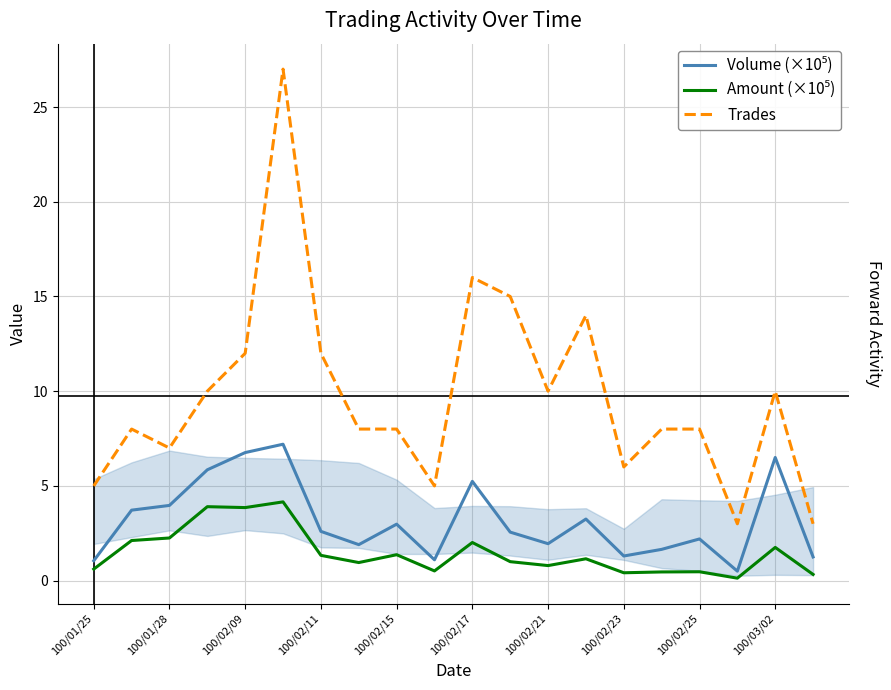

Is it true that Volume (×10⁵) equals 5.2 at 100/02/17?

True